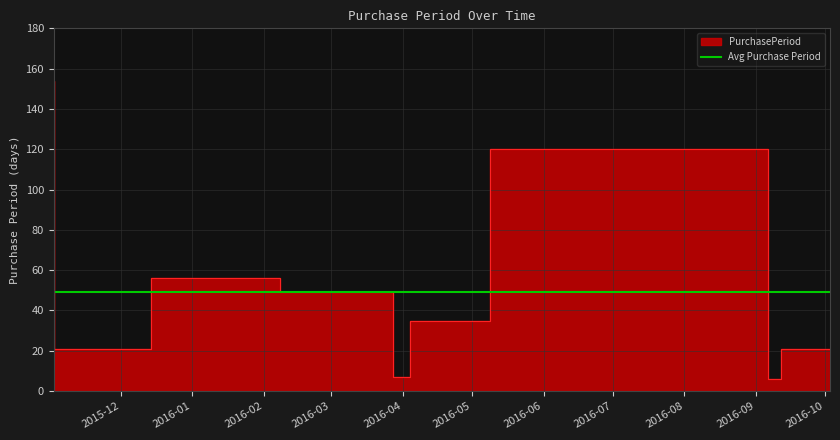

How many lines are shown in the chart?

1